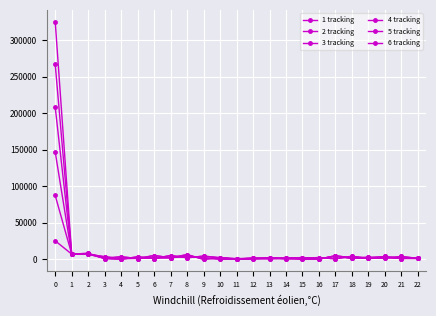

How many values in the 1 tracking series are below 2071?

11